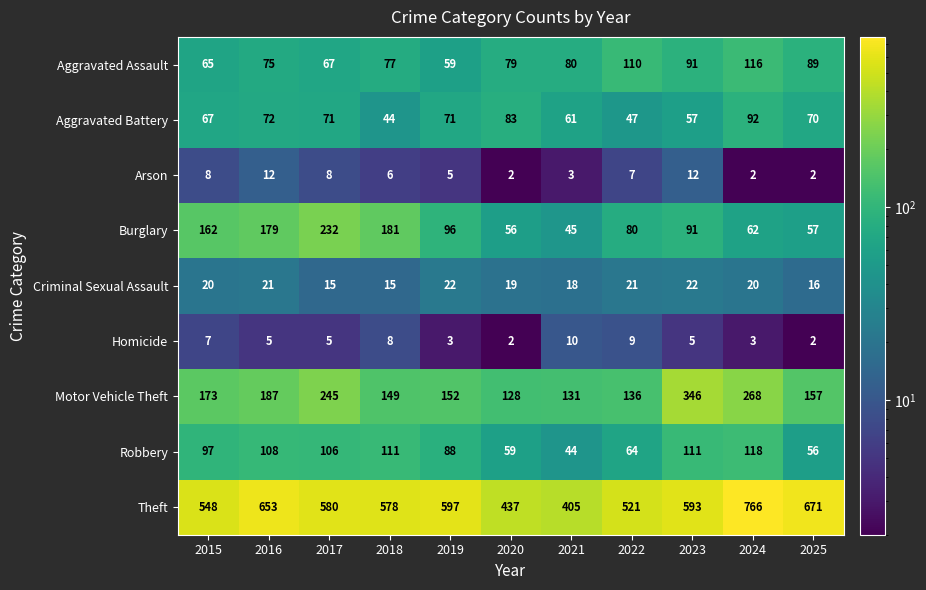

Which series has the widest spread of values?

Theft